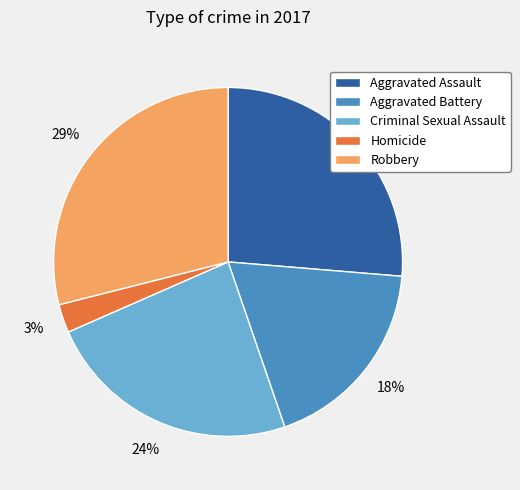

What is the largest slice in the pie chart?

Robbery